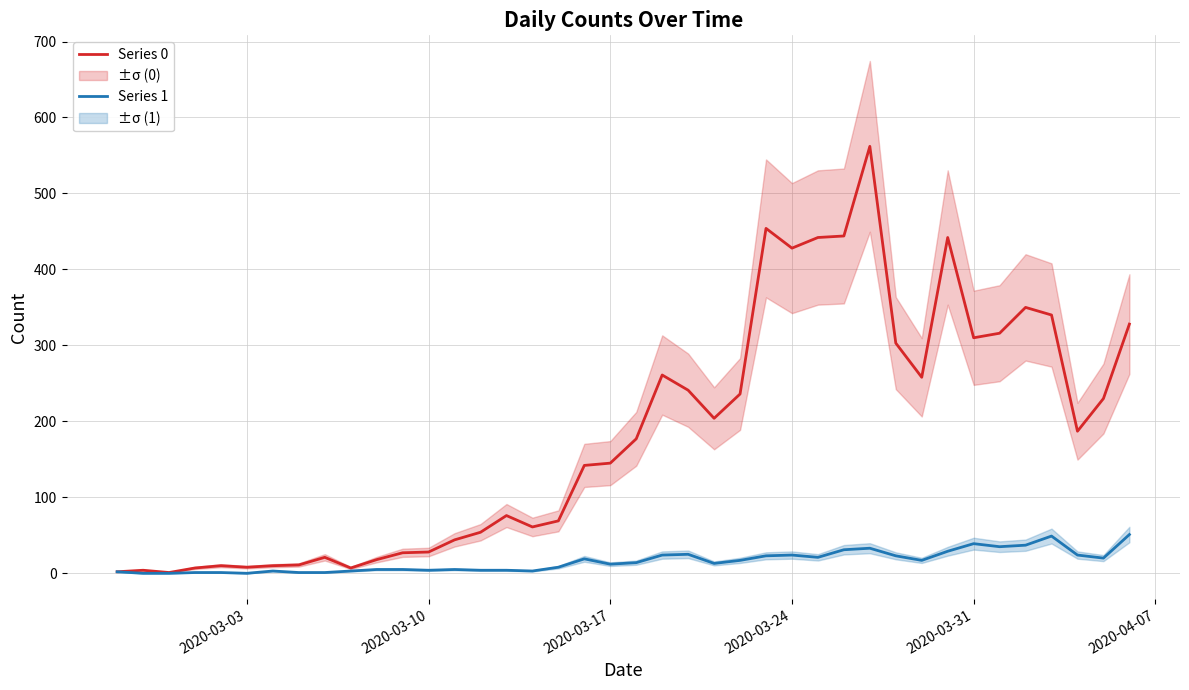

Does the chart display data point markers on the line(s)?

No